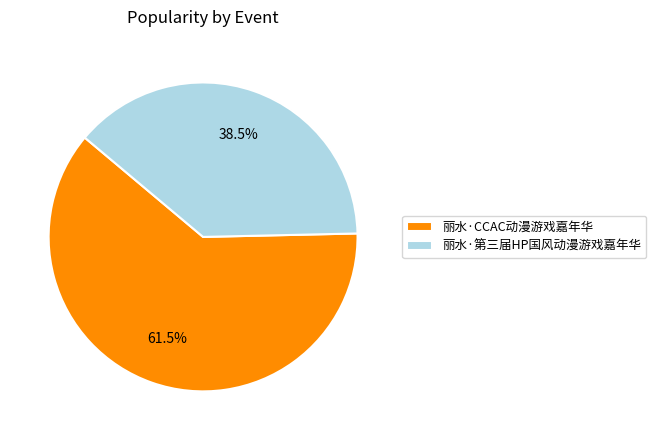

To the nearest percent, what is the difference between the 丽水·CCAC动漫游戏嘉年华 and 丽水·第三届HP国风动漫游戏嘉年华 slice percentages?

23%